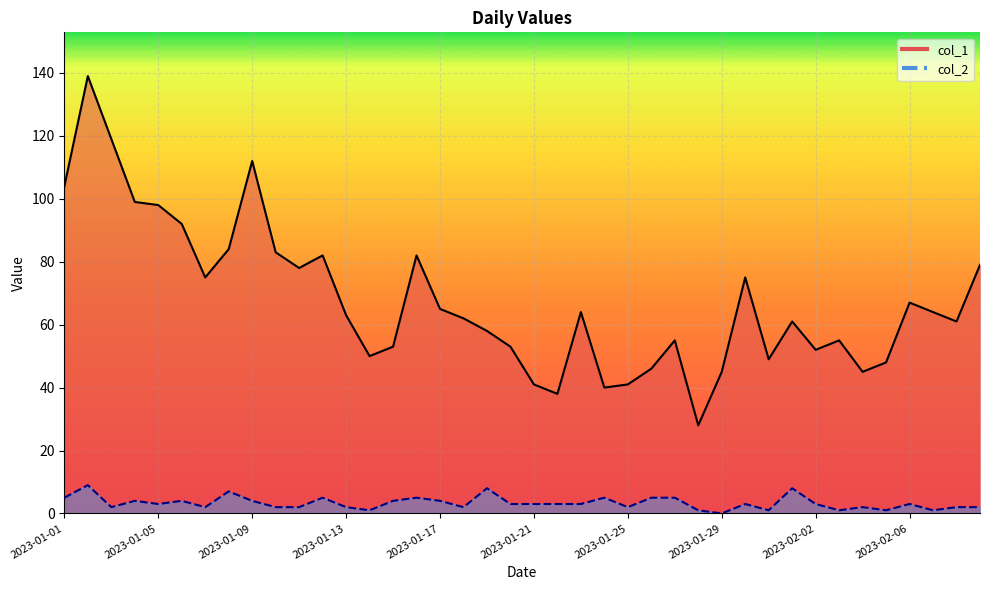

What is the label of the 10th point from the left?

2023-01-10